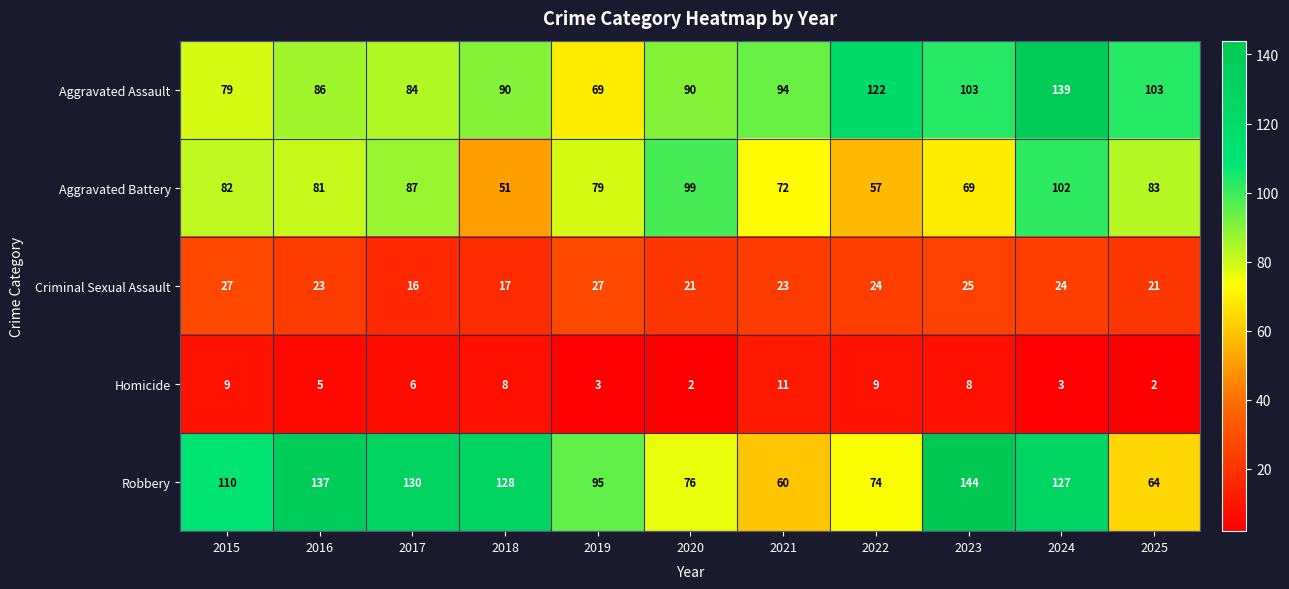

What is the minimum value for Robbery?

60